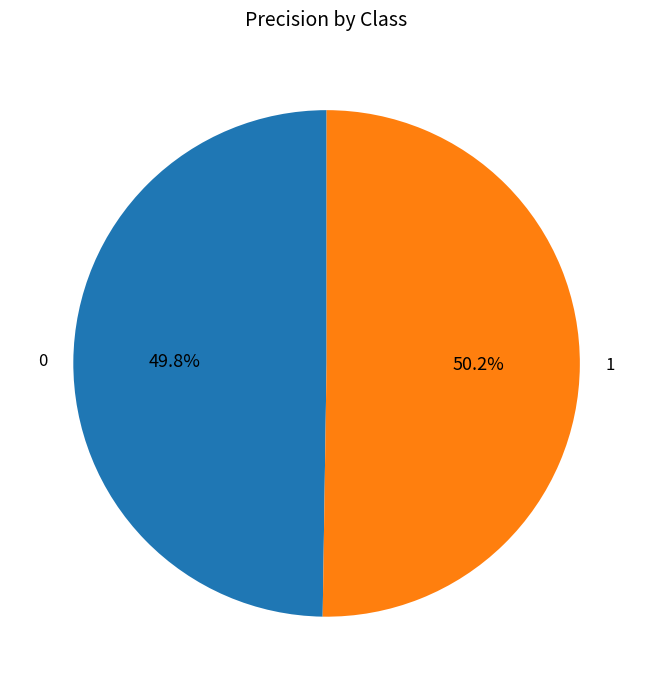

What is the total percentage of 0 and 1?

100.0%